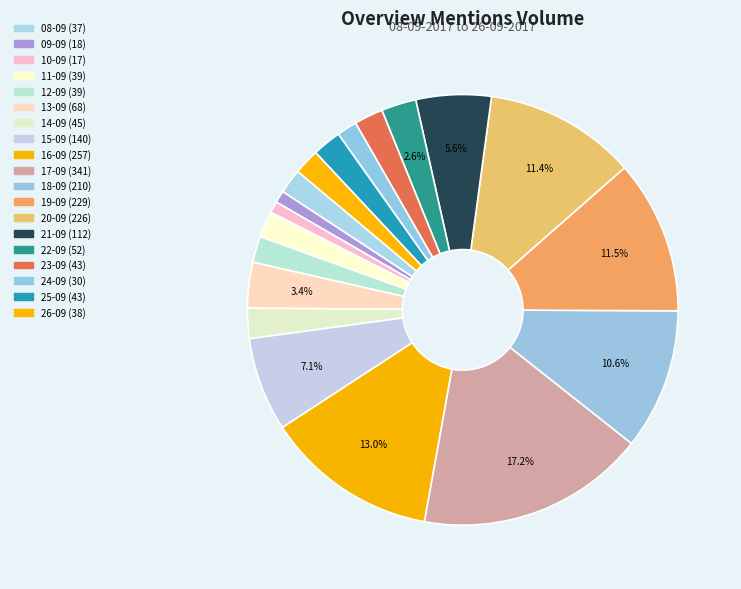

How many slices are in this pie chart?

19